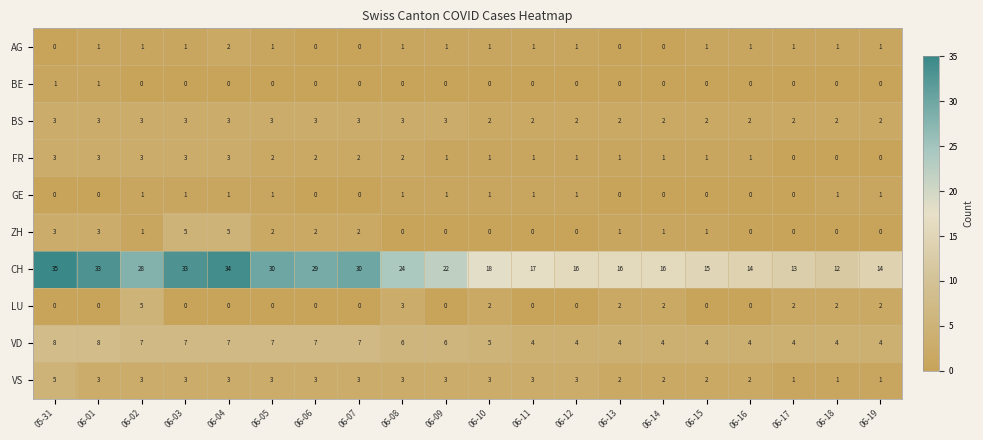

How many AG values are between 1 and 2?

15